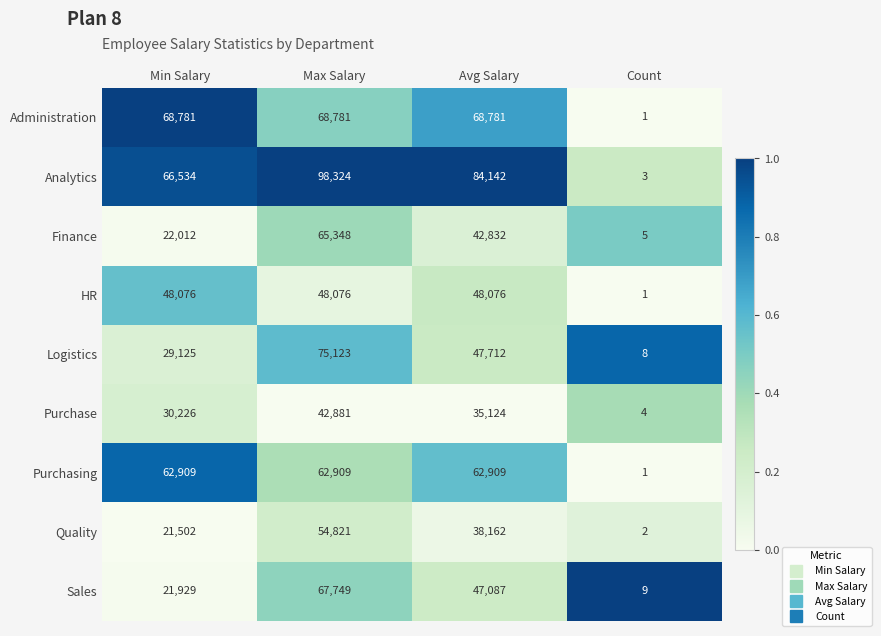

What is the difference between the Logistics values at Avg Salary and Max Salary?

27411